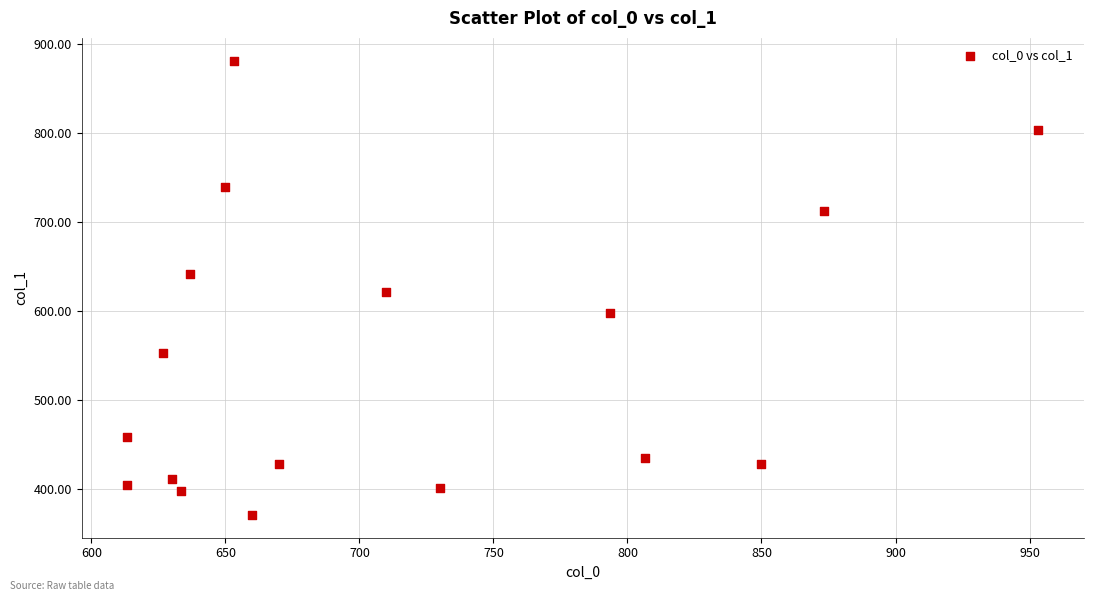

What is the range of X values (max minus min)?

340.0